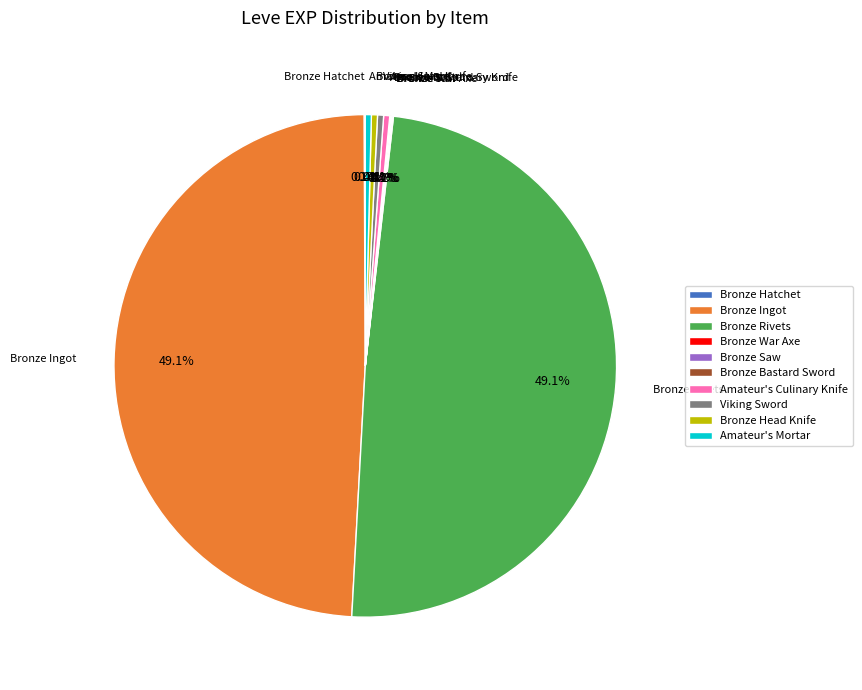

Between Bronze Head Knife and Bronze Rivets, which is larger?

Bronze Rivets